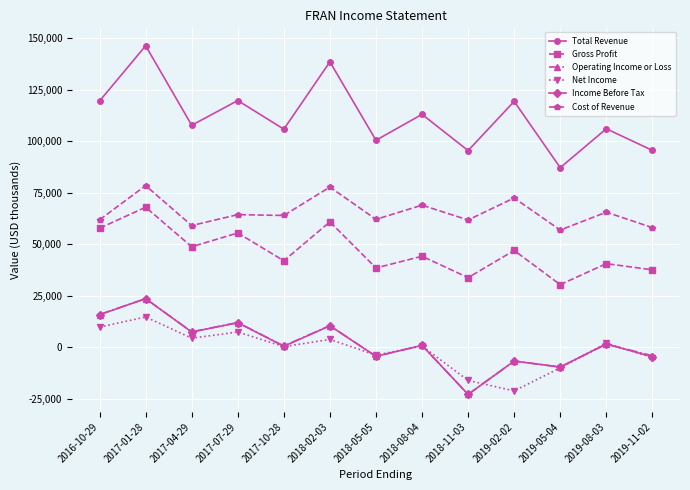

At which label does Cost of Revenue first exceed 63900?

2017-01-28